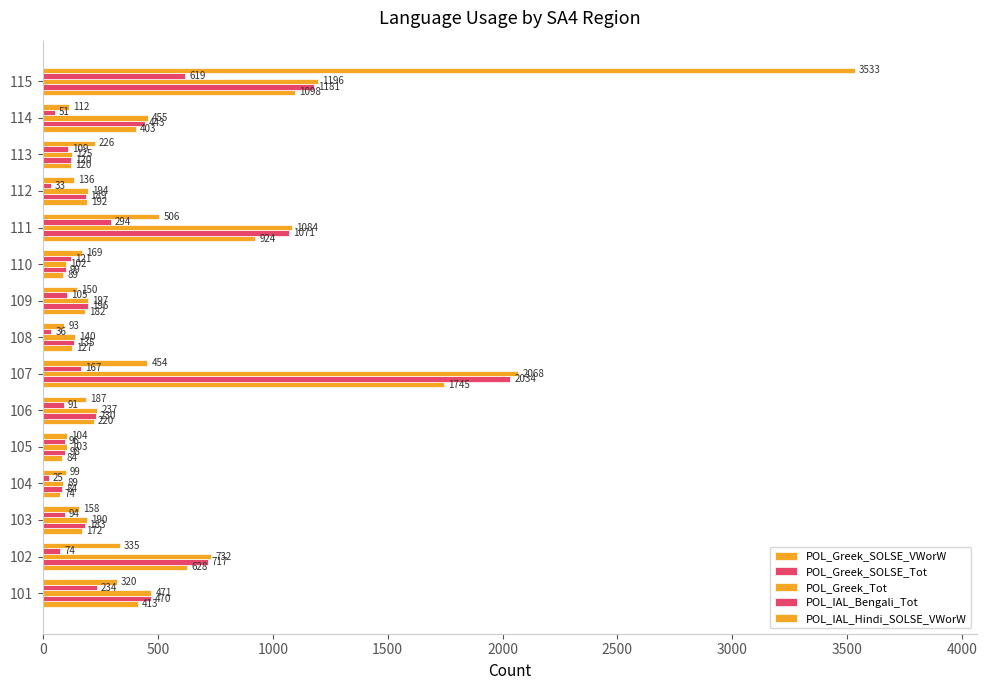

How many distinct data groups are displayed?

5